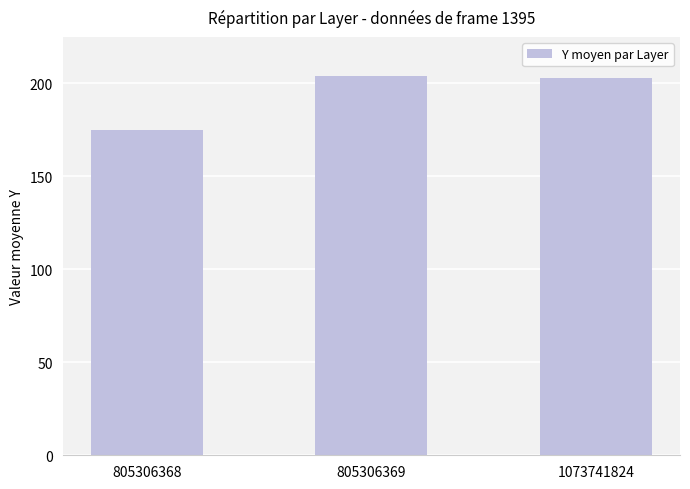

Count the number of data series in this chart.

1